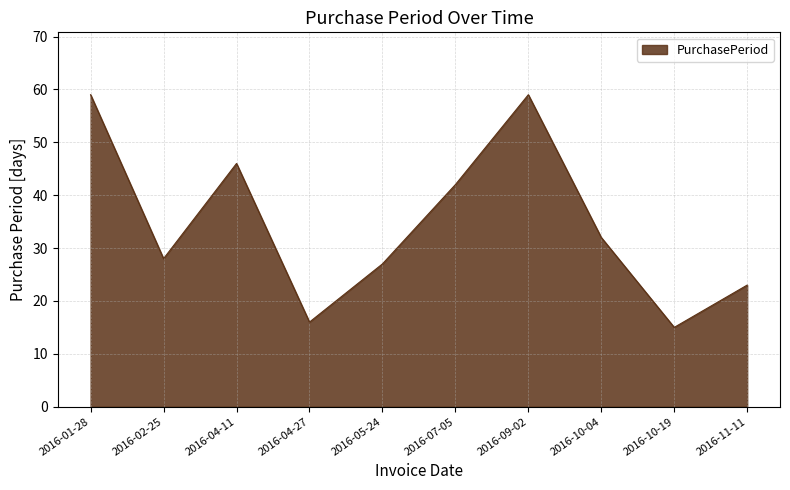

What is the smallest value displayed?

15